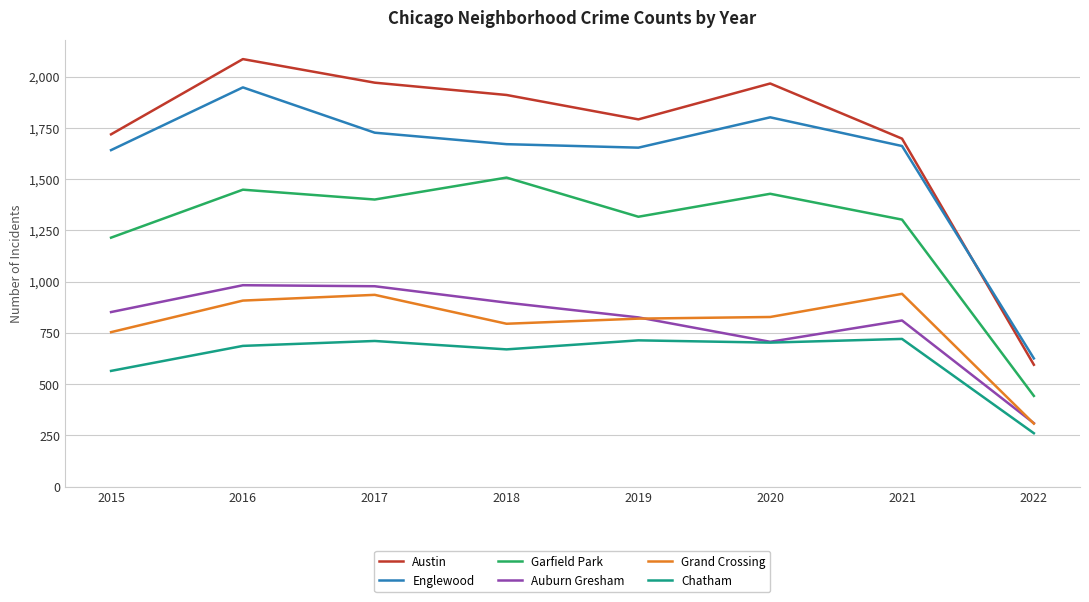

At which label is Garfield Park closest to 975?

2015